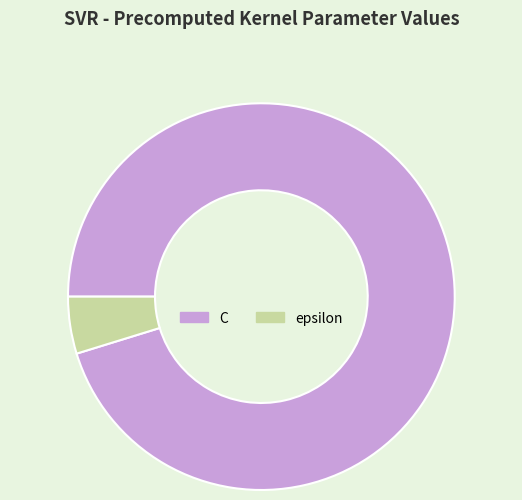

Rank the categories by value from highest to lowest.

C, epsilon